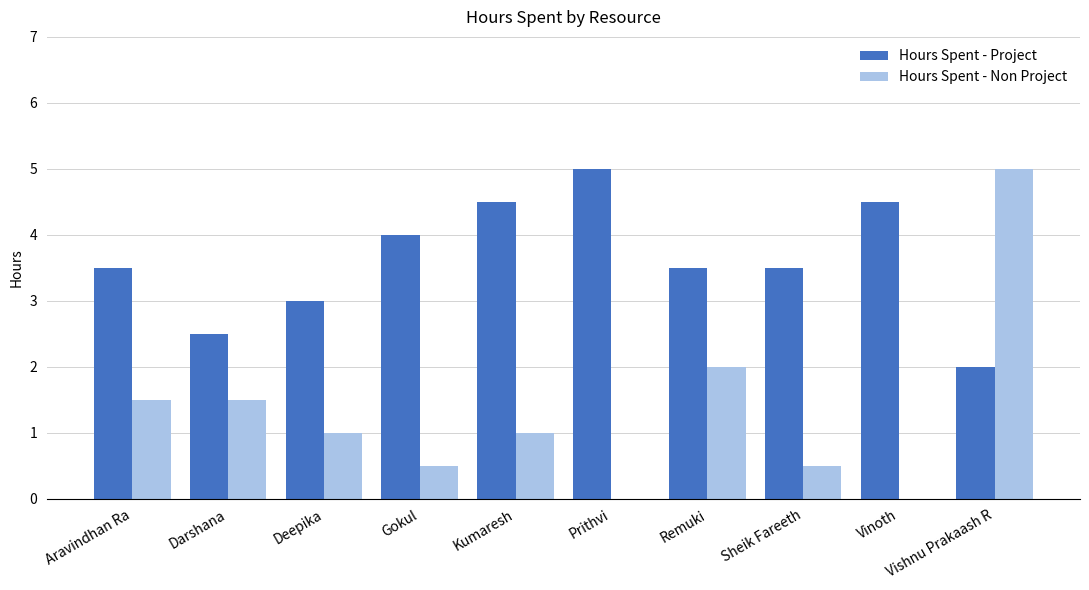

The Hours Spent - Non Project series shows 1.0 at Deepika. True or false?

True